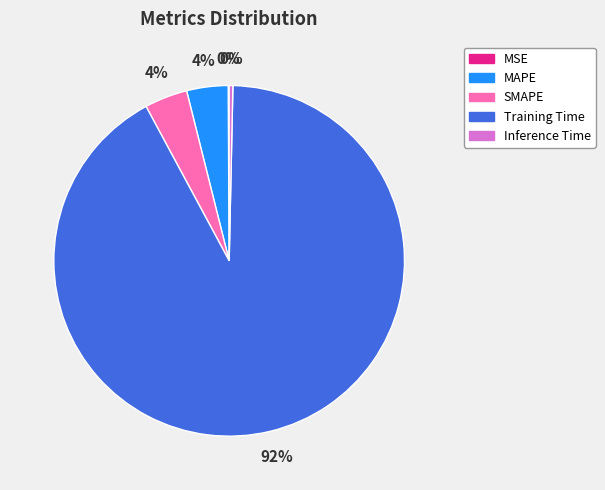

Does any single category account for the majority?

Yes